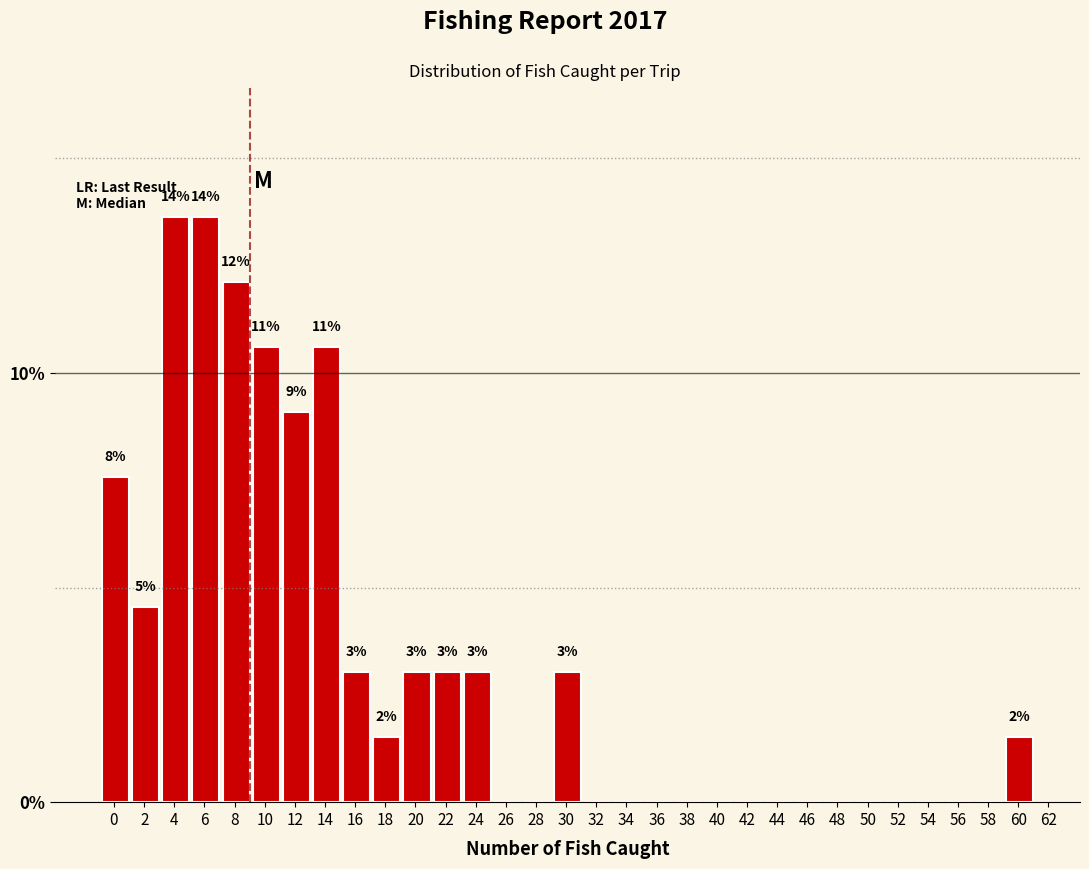

What is the maximum value shown in the chart?

13.6